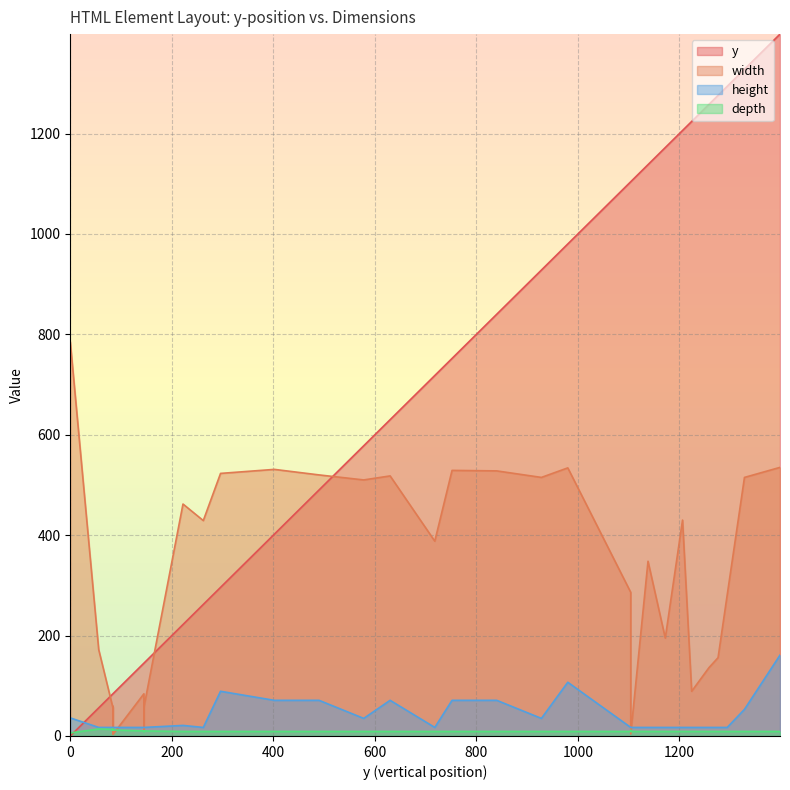

Where is the first local maximum for depth?

200